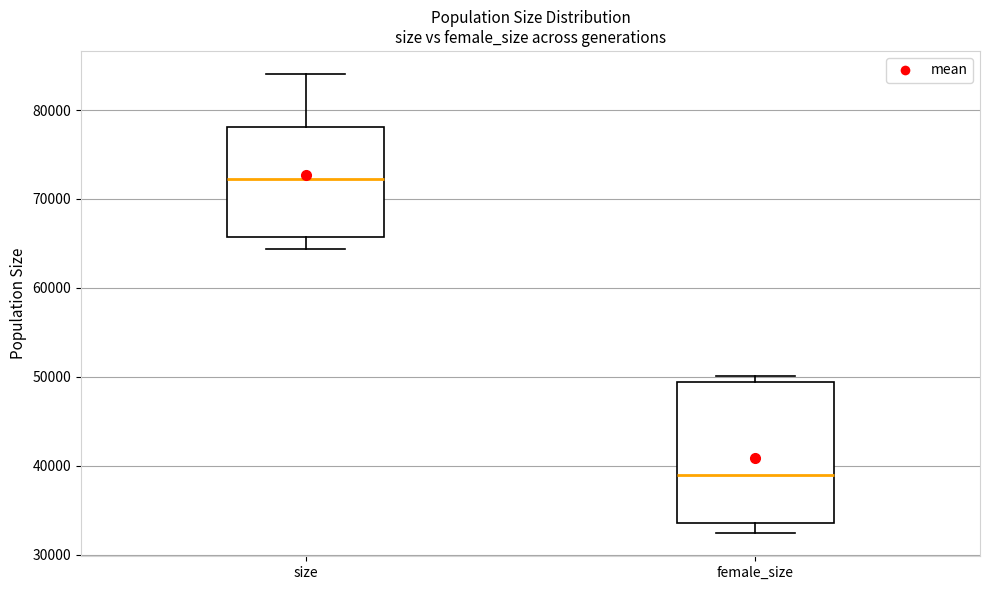

Comparing the boxes themselves (not the whiskers), which one is the tallest?

female_size